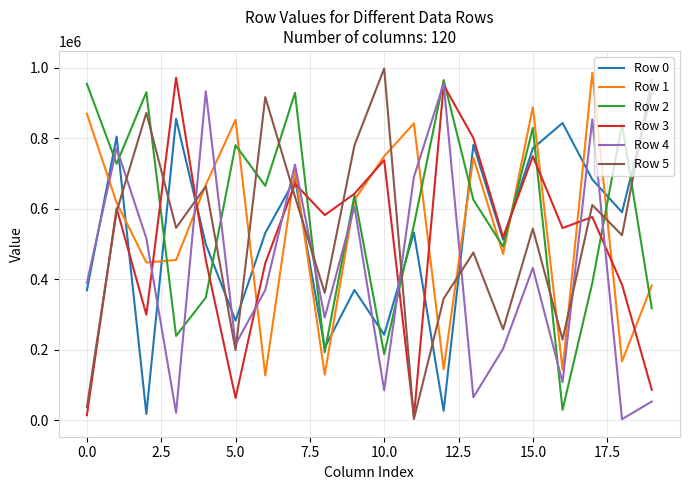

What is the maximum value shown in the chart?

997718